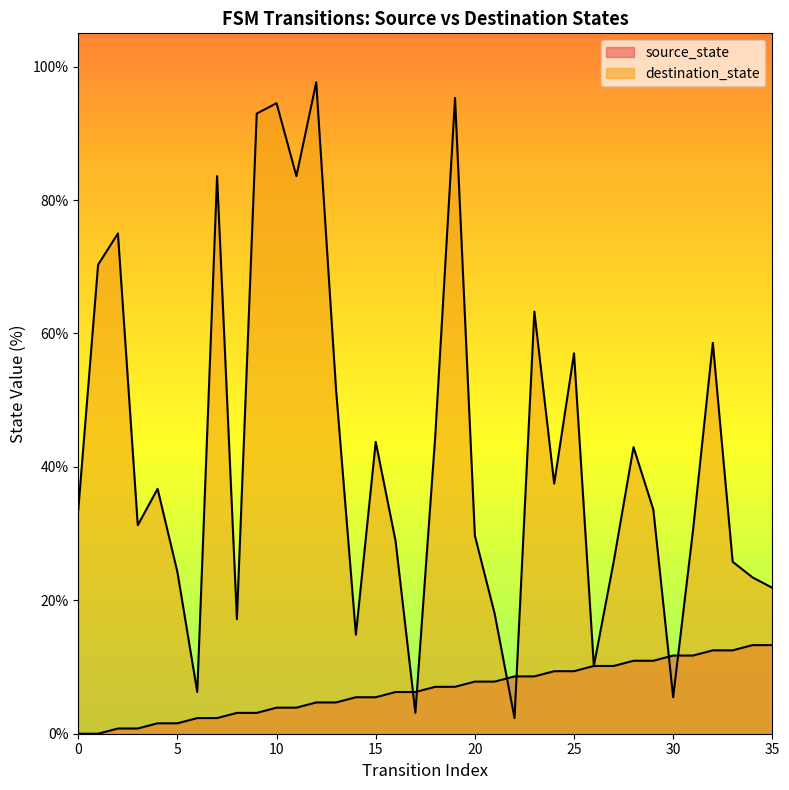

At how many categories does at least one series exceed 70?

8